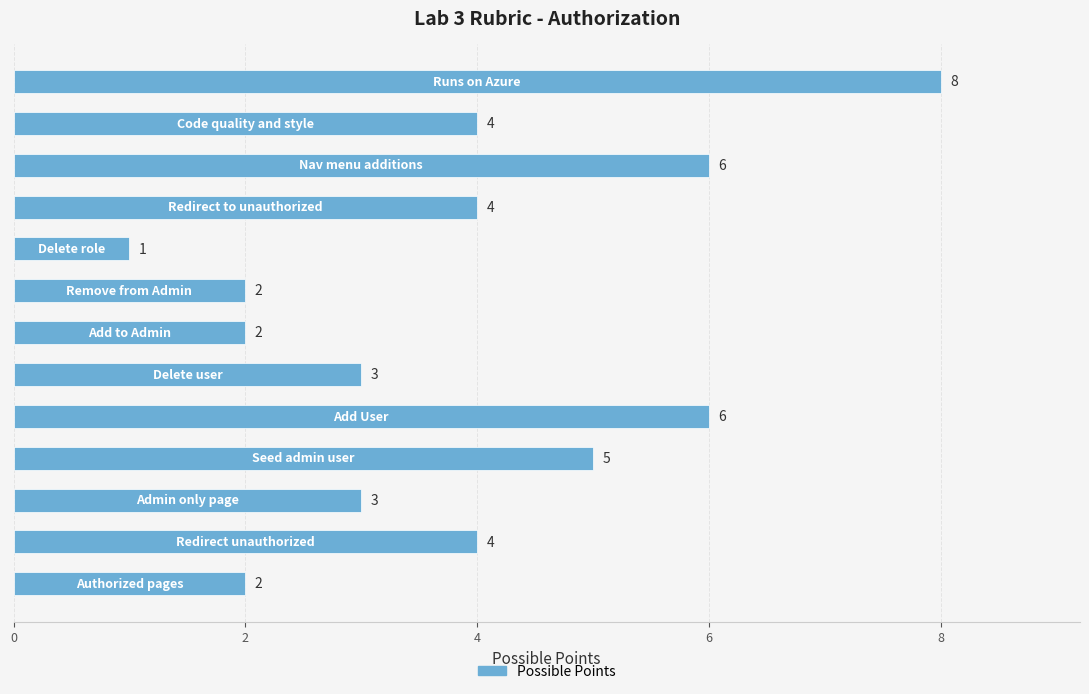

Count the values in the range 2 to 5.

9